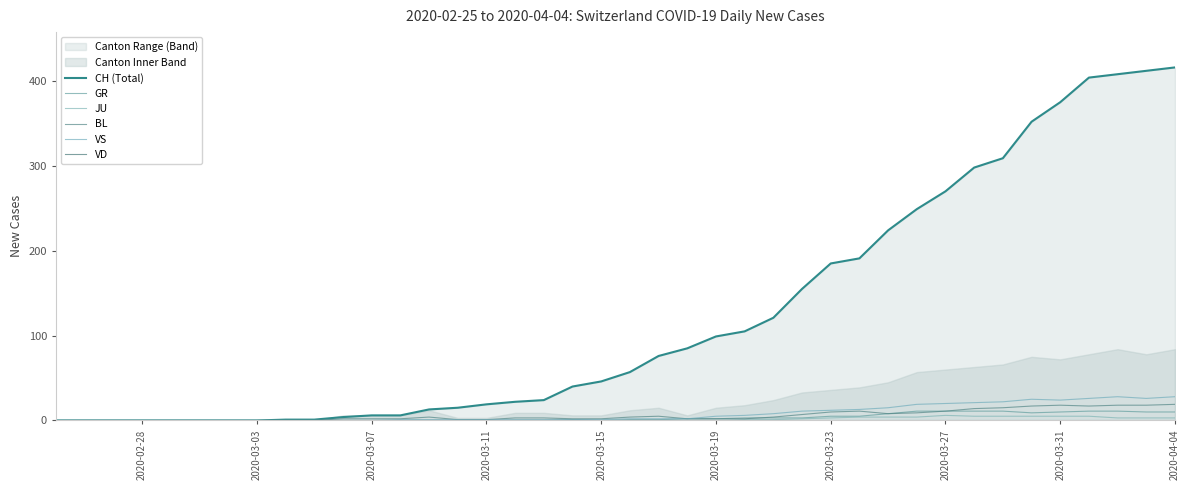

True or false: CH (Total) and BL intersect in this chart.

False